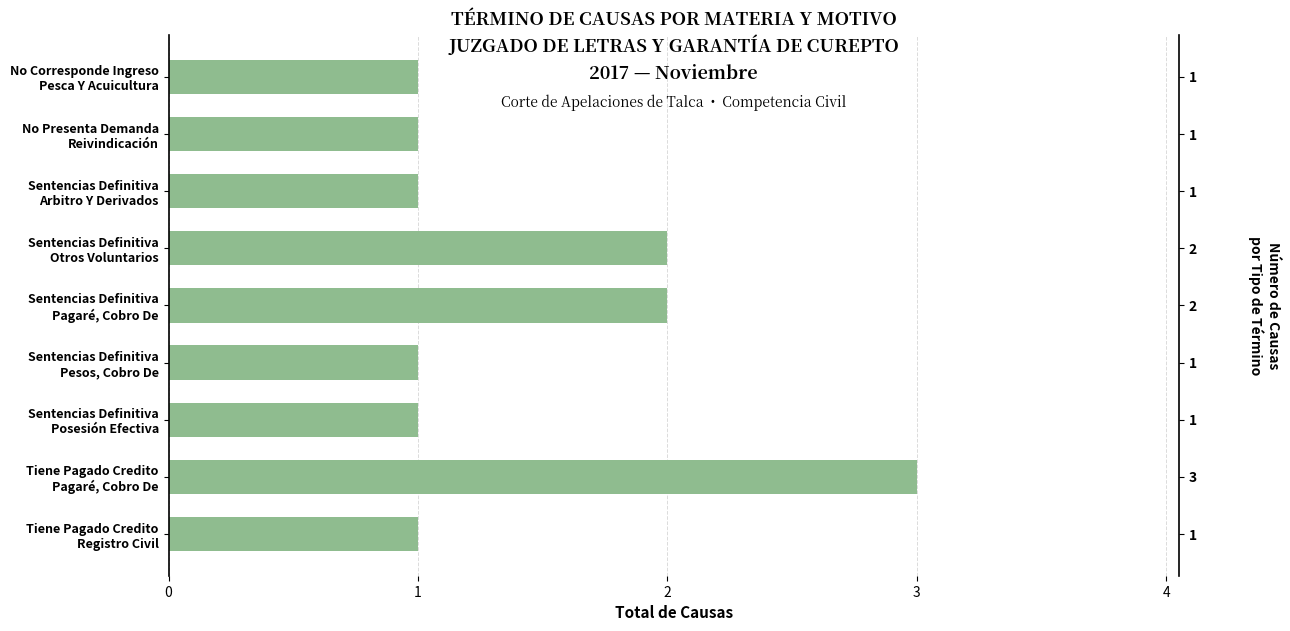

Where is the data nearest to the value 2?

3